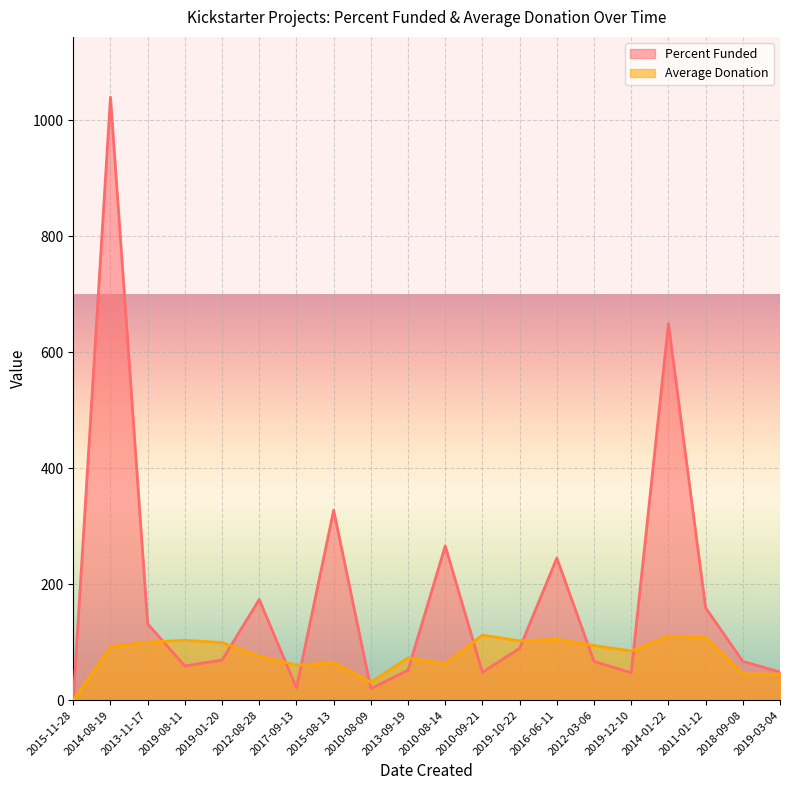

How many lines are shown in the chart?

2